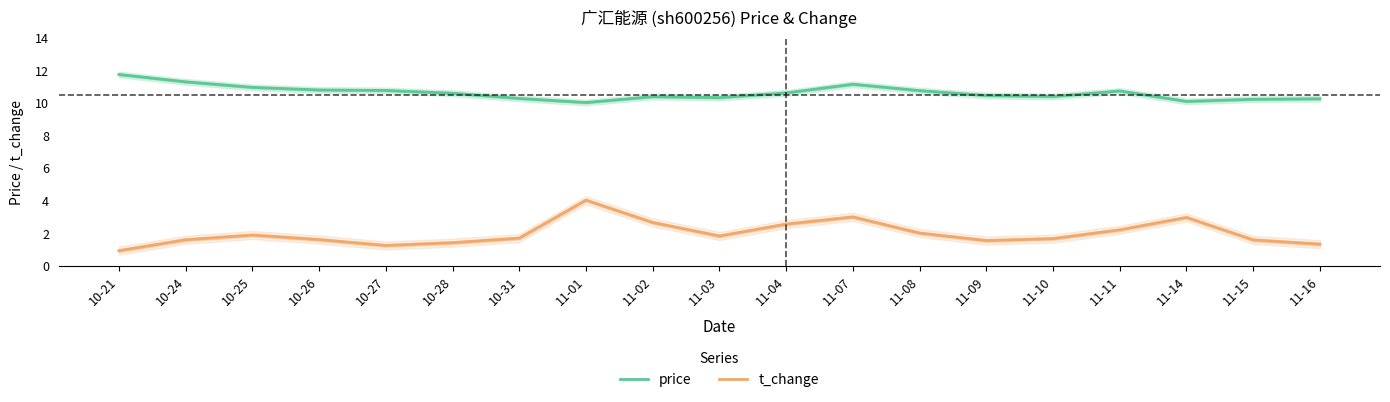

Which has a higher value, 11-09 or 11-10?

11-09